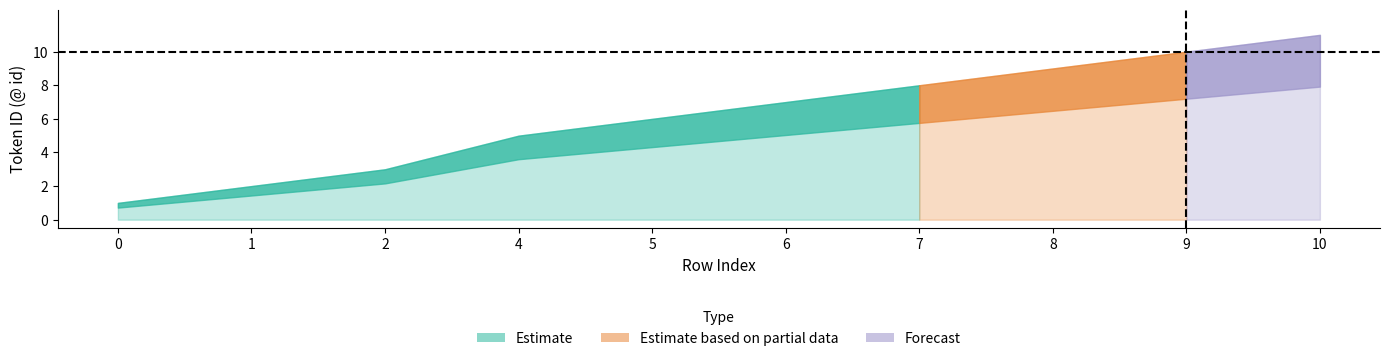

How many lines are shown in the chart?

3